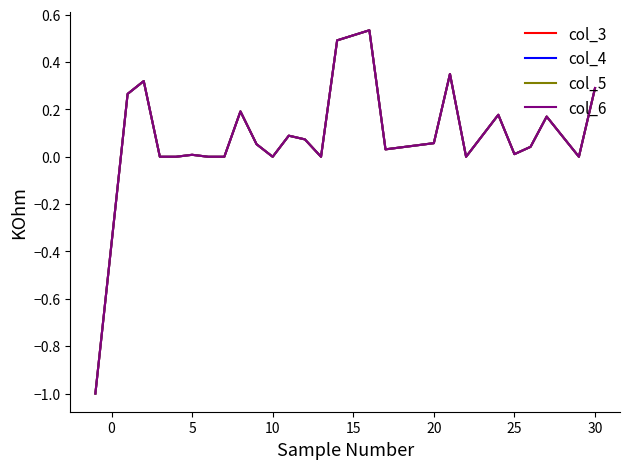

What is the minimum value shown in the chart?

-1.0